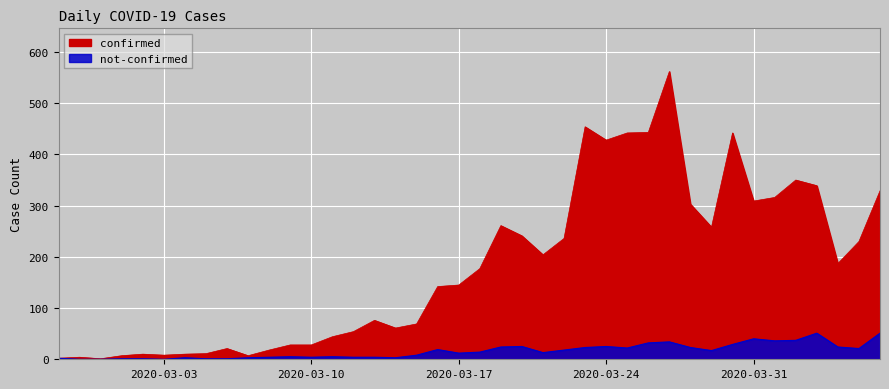

What is the difference between the highest and lowest values at 2020-03-13?

72